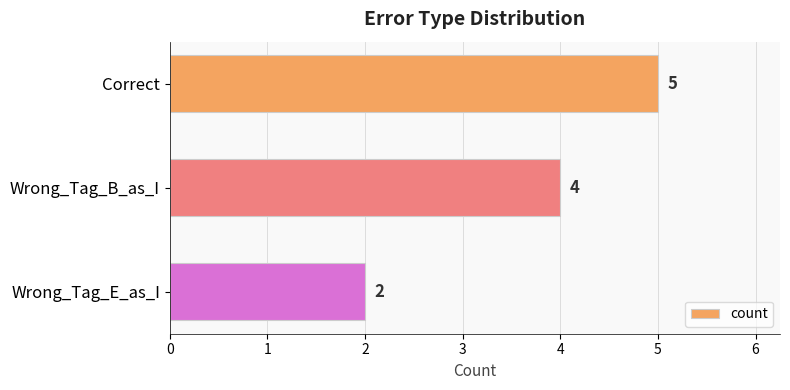

List the labels in order of value, smallest first.

Wrong_Tag_E_as_I, Wrong_Tag_B_as_I, Correct